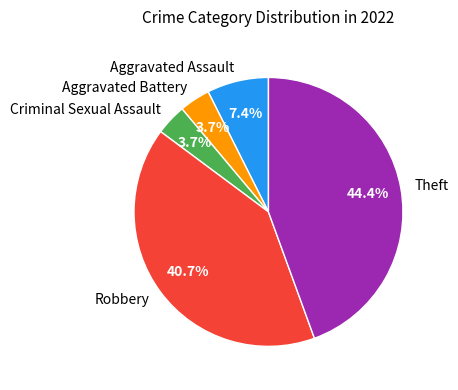

Combined, what portion of the pie is Aggravated Assault and Theft?

51.9%